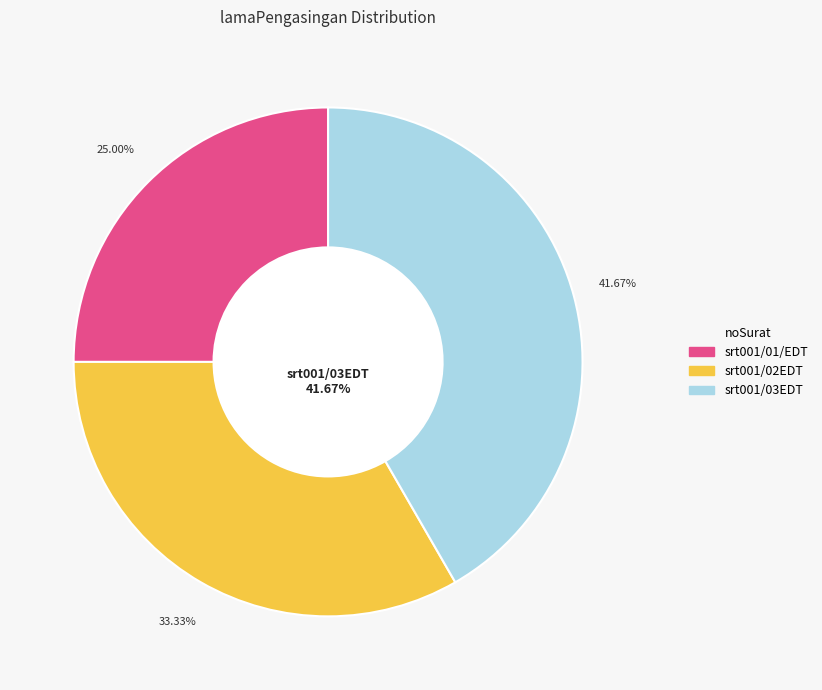

To the nearest percent, what is the combined percentage of srt001/02EDT and srt001/01/EDT?

58%